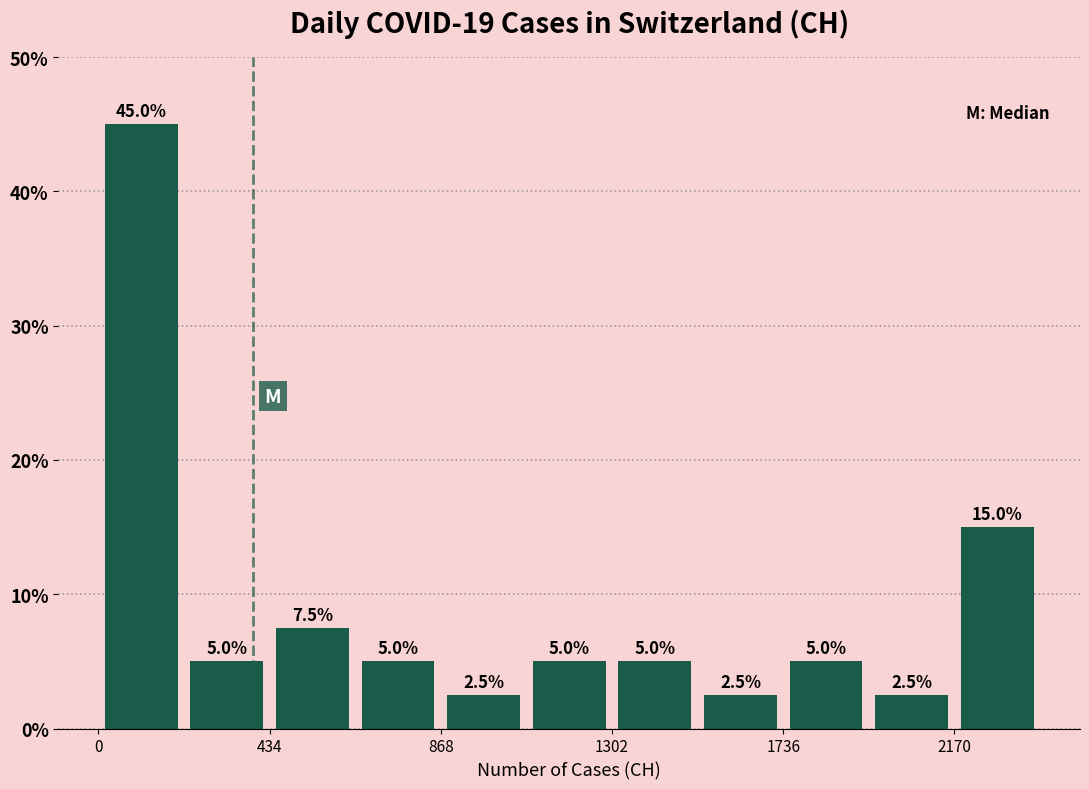

Which range on the x-axis has the tallest bar?

0 to 200